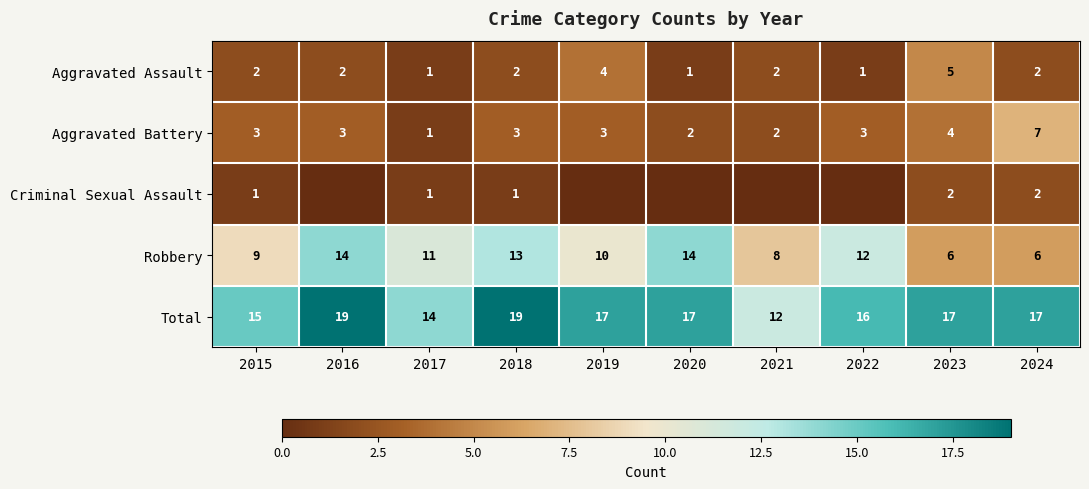

What is the maximum value shown in the chart?

19